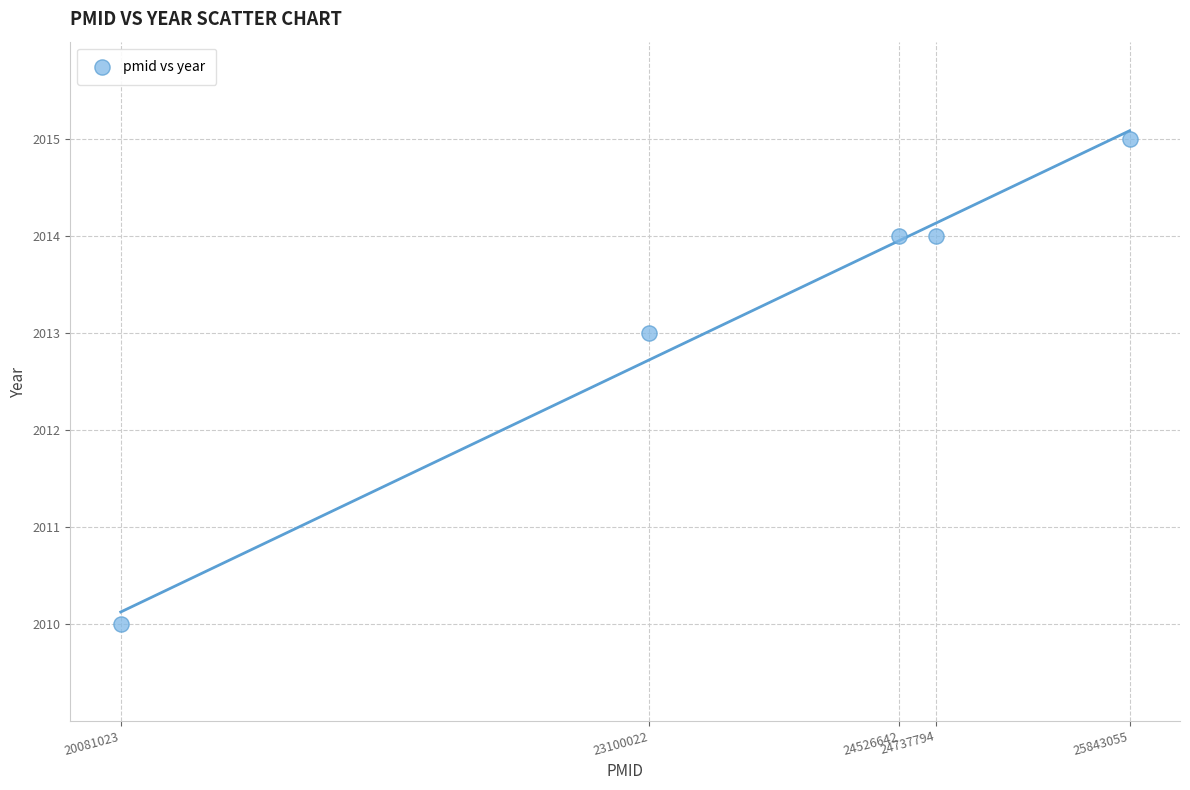

What is the average Y value?

2013